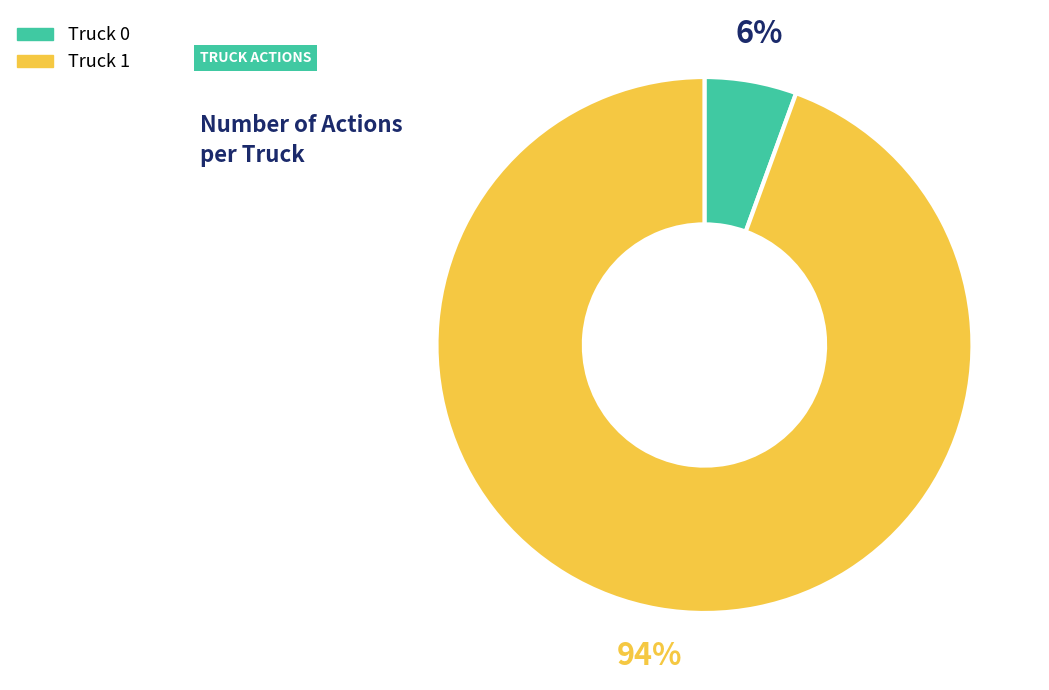

The Truck 1 slice represents 99% of the pie. True or false?

False